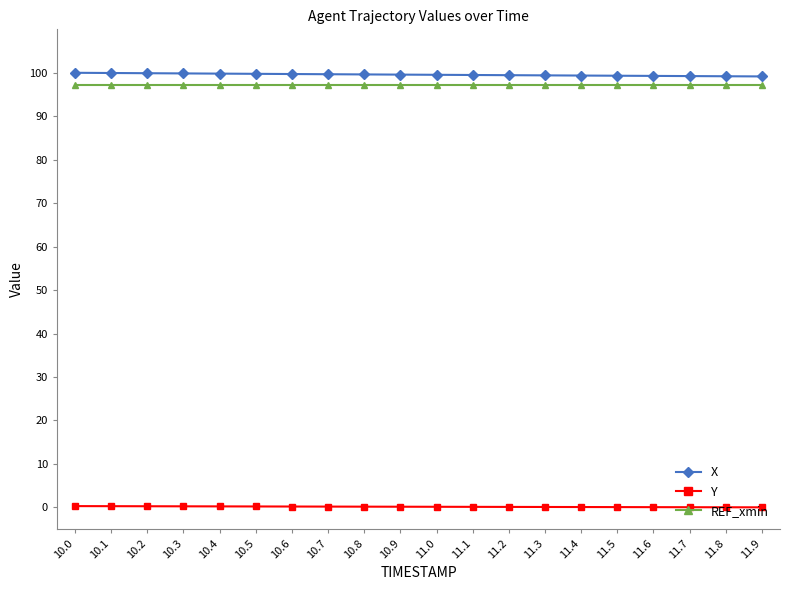

True or false: Y and REF_xmin cross at least once.

False